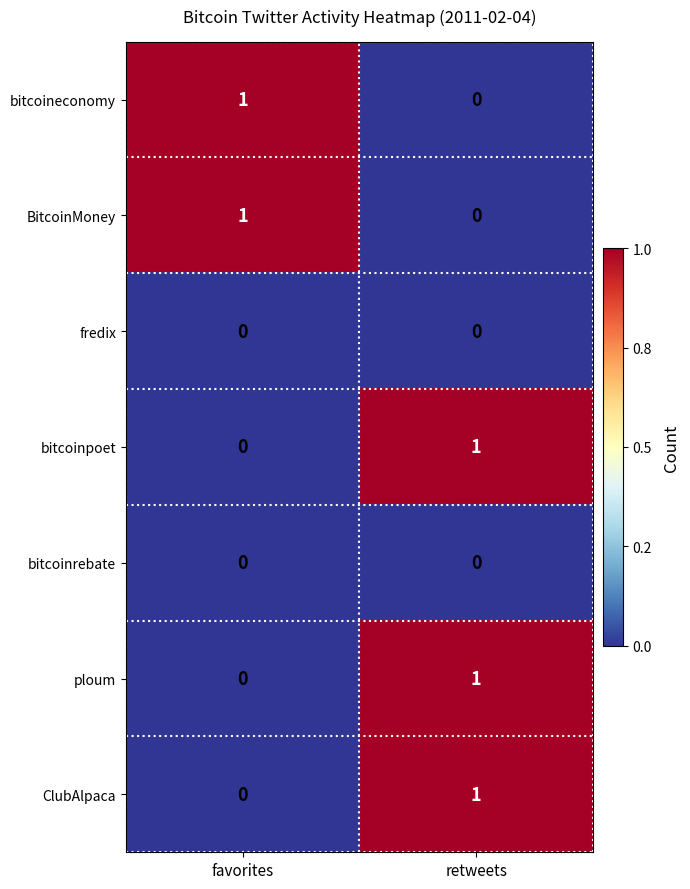

What is the difference between the highest and lowest values at retweets?

1